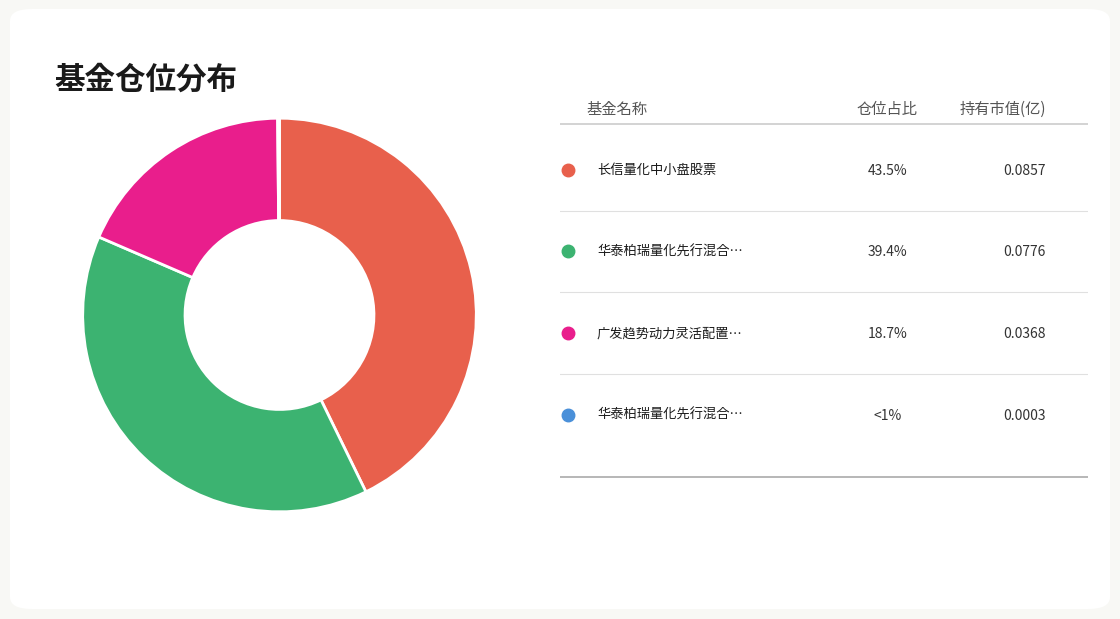

Is there a majority slice in this chart?

No